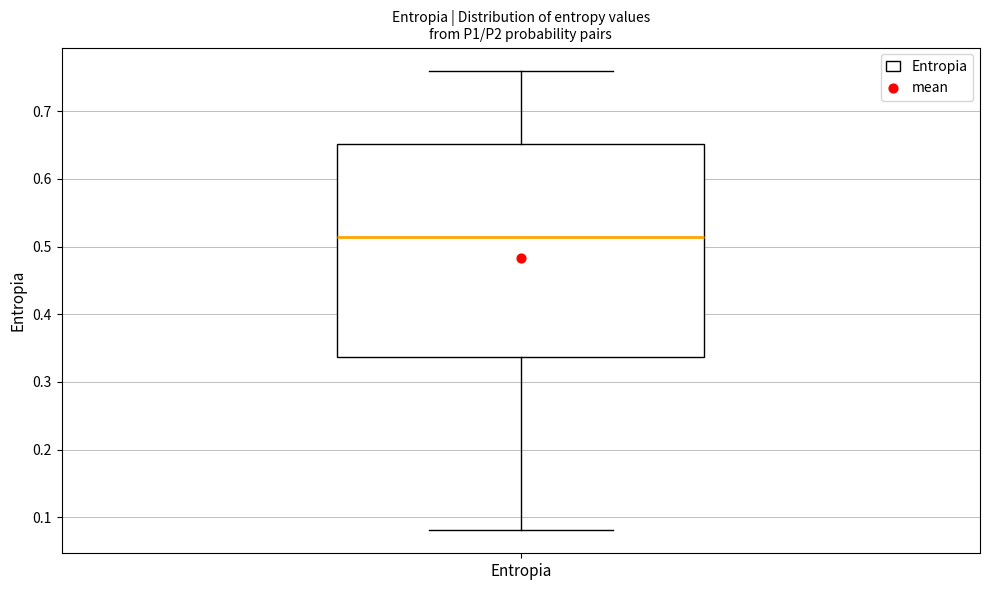

Transcribe this box plot: give where the median line is, the range the box spans, and where the two whiskers end, as read against the y-axis. The values are not printed on the chart, so give them approximately, as read against the axis.

median 0.51, box 0.34 to 0.65, whiskers 0.08 to 0.76